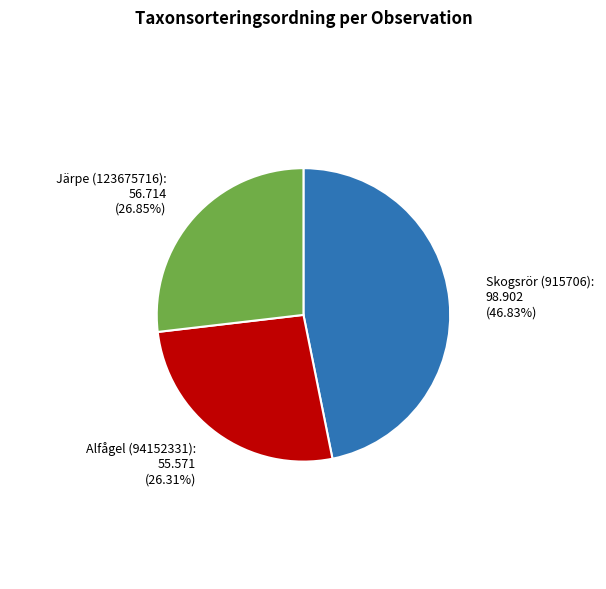

Is there a majority slice in this chart?

No